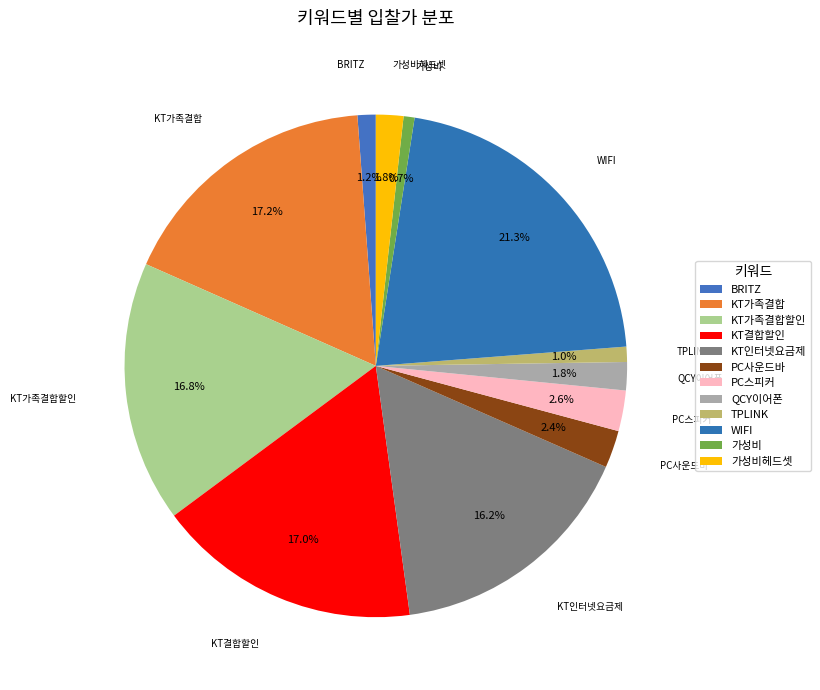

To the nearest percent, what is the difference between the largest and smallest slice percentages?

21%